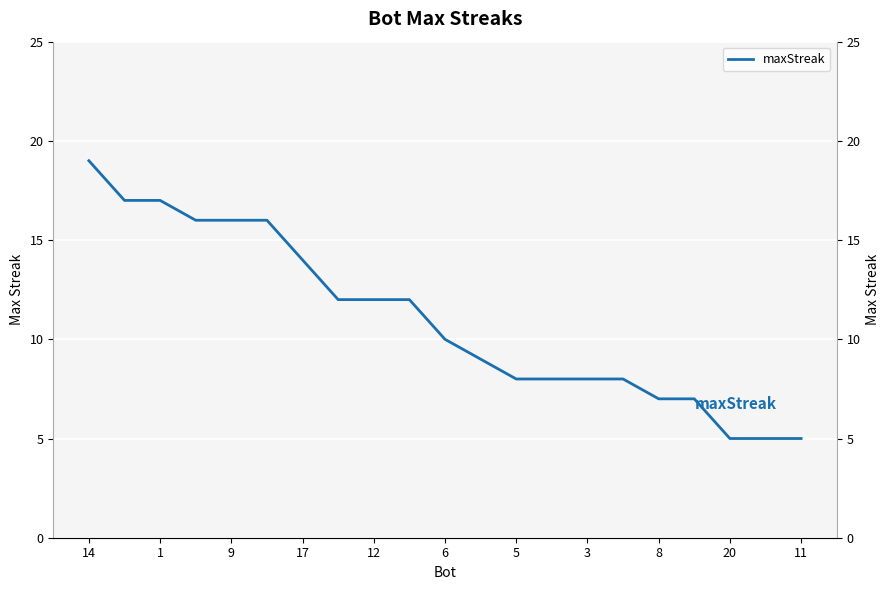

Where does the data first go above 10?

14